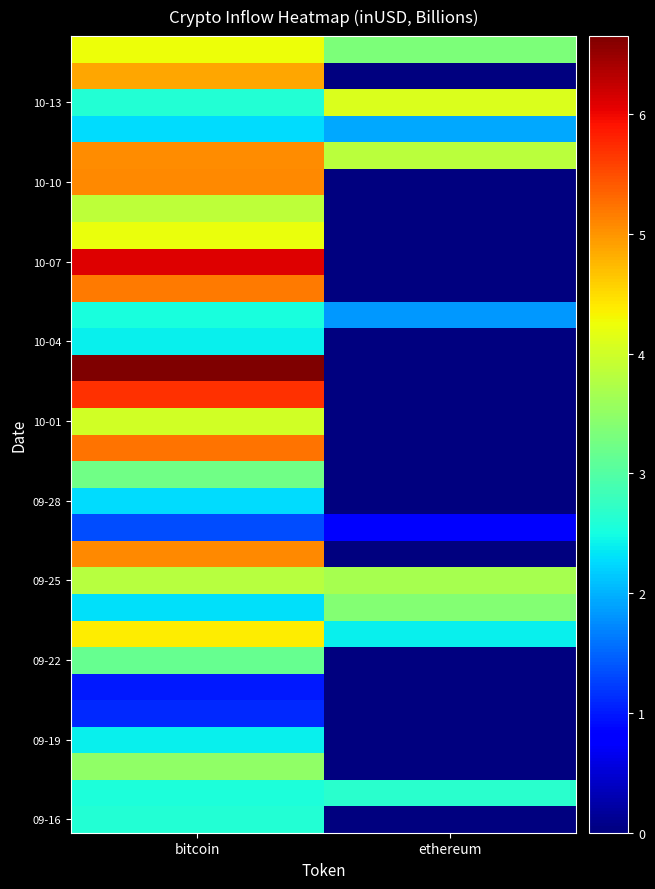

How many distinct data groups are displayed?

30